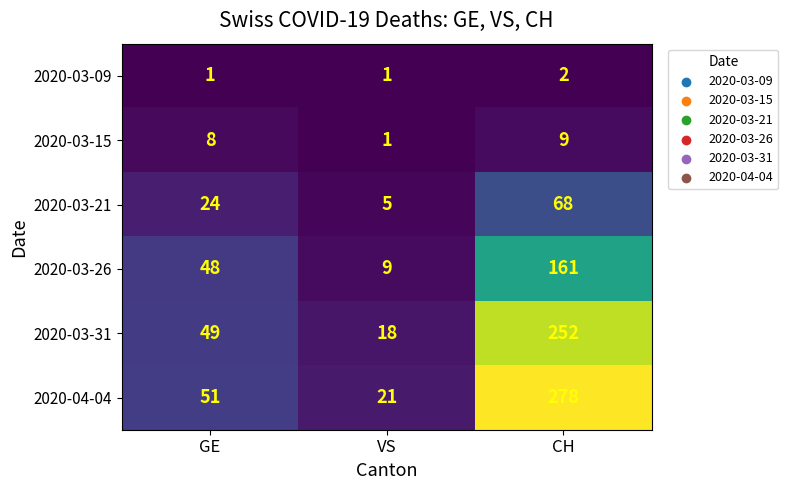

What is the difference between the maximum and second lowest values in the 2020-04-04 series?

227